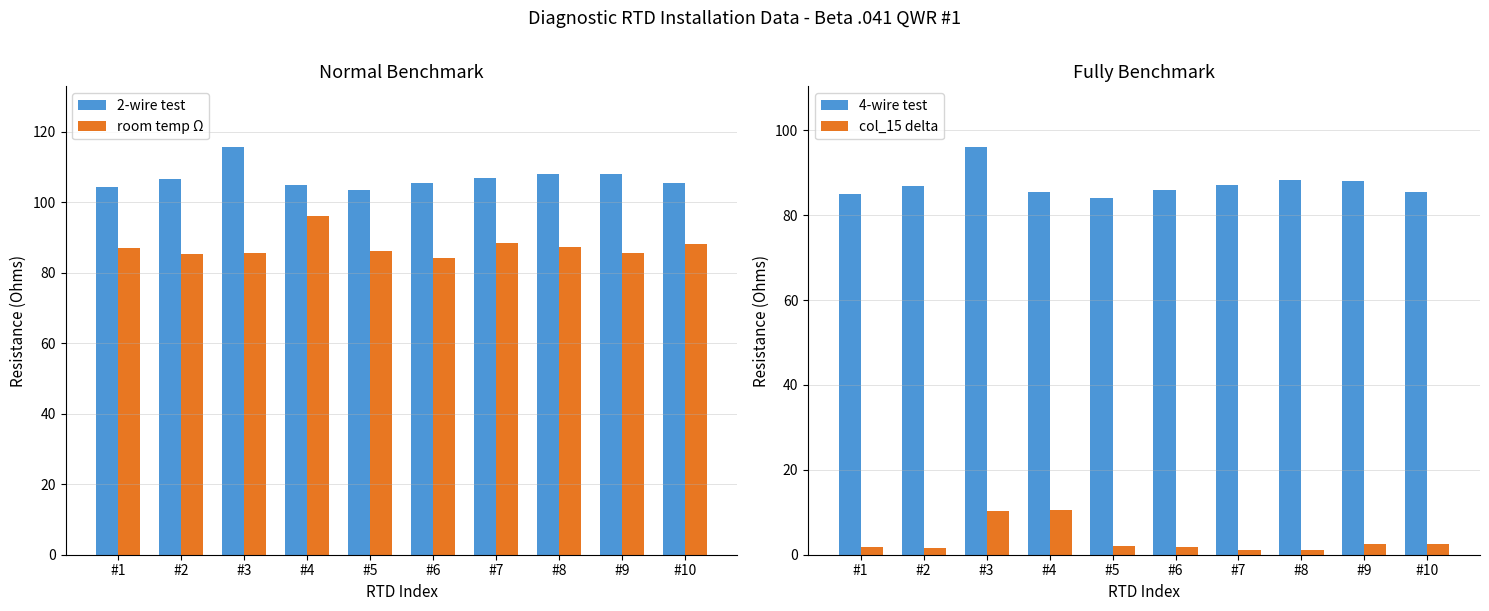

Reading right to left, transcribe all the data shown in this chart.

2-wire test: 105.5	107.9	108.1	107.0	105.6	103.6	104.9	115.5	106.5	104.4
room temp Ω: 88.1	85.6	87.3	88.4	84.1	86.1	96.0	85.6	85.2	87.0
4-wire test: 85.5	88.0	88.3	87.2	86.0	84.1	85.5	96.0	86.9	85.1
col_15 delta: 2.6	2.4	1.0	1.2	1.9	2.0	10.4	10.4	1.7	1.9